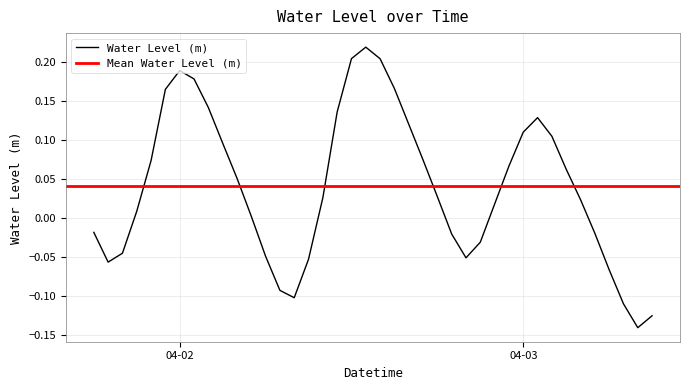

How many positive values are there?

25